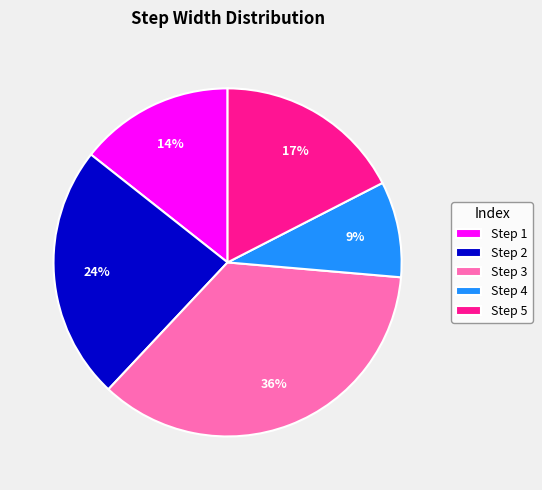

Which has a higher value, Step 4 or Step 5?

Step 5